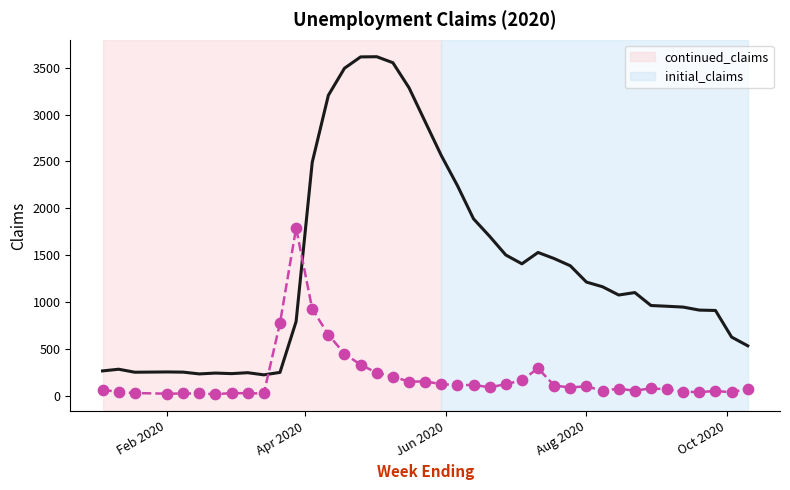

Which series has the widest spread of values?

continued_claims